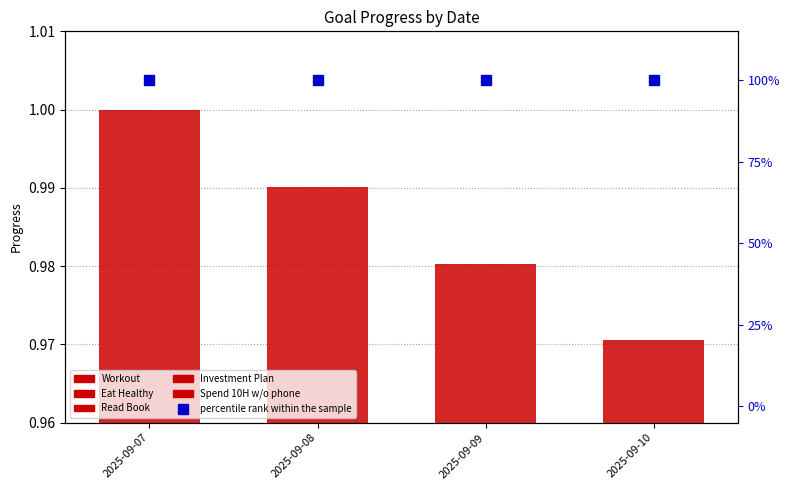

What is the lowest value of the Read Book series?

1.0